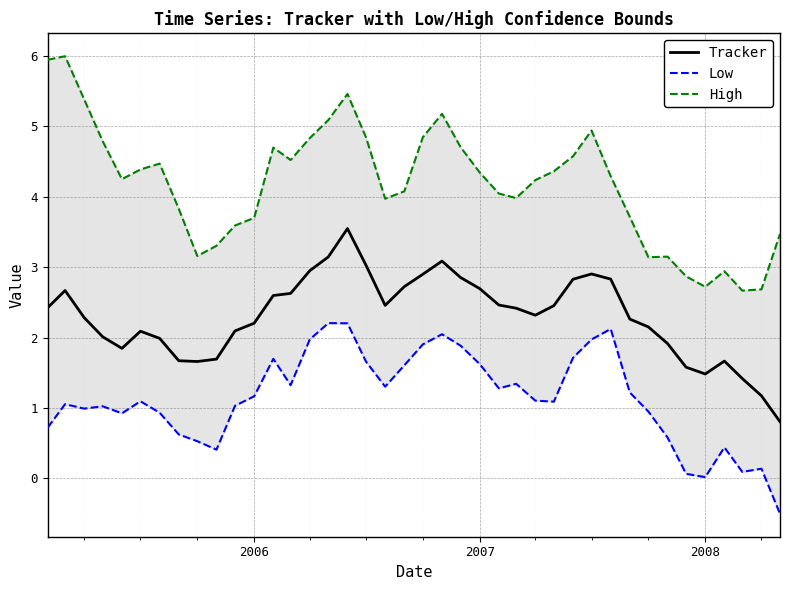

What is the maximum value for Tracker?

3.5